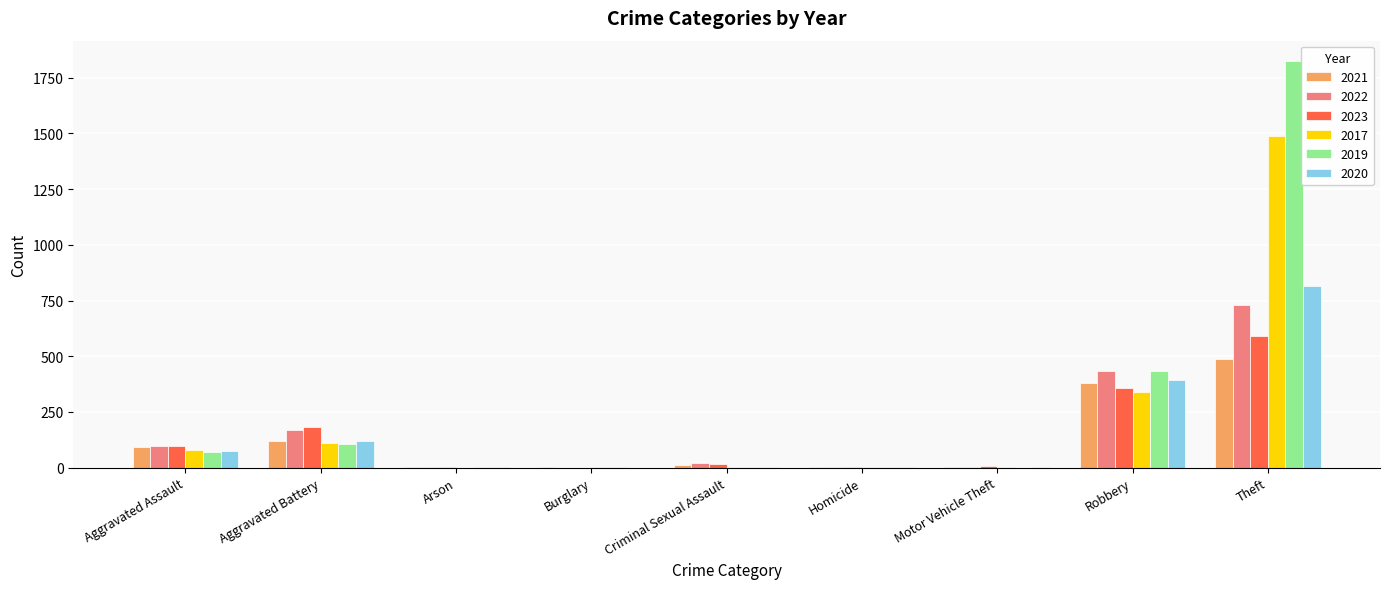

Which category has the highest value across all series?

Theft